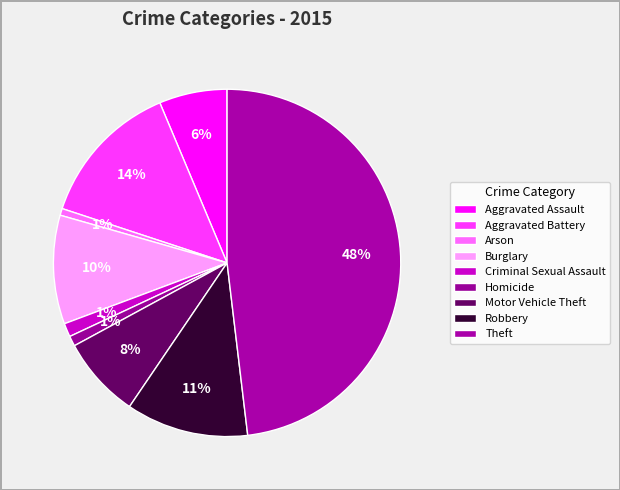

How many slices are in this pie chart?

9